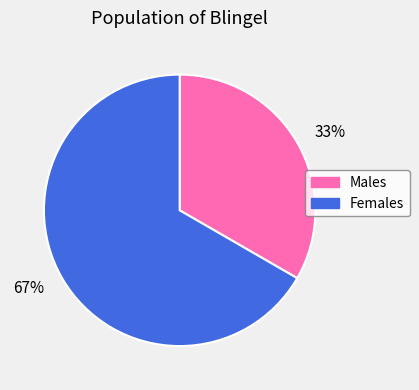

To the nearest percent, what is the combined percentage of 67% and 33%?

100%